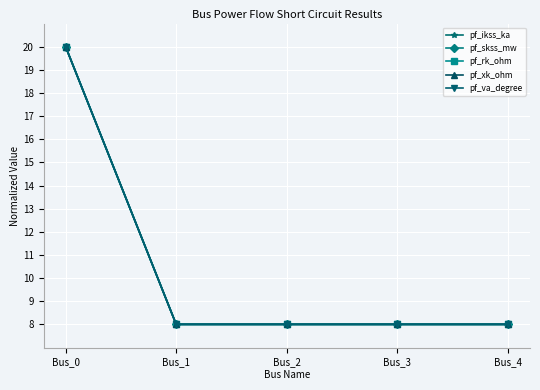

How many lines are shown in the chart?

5